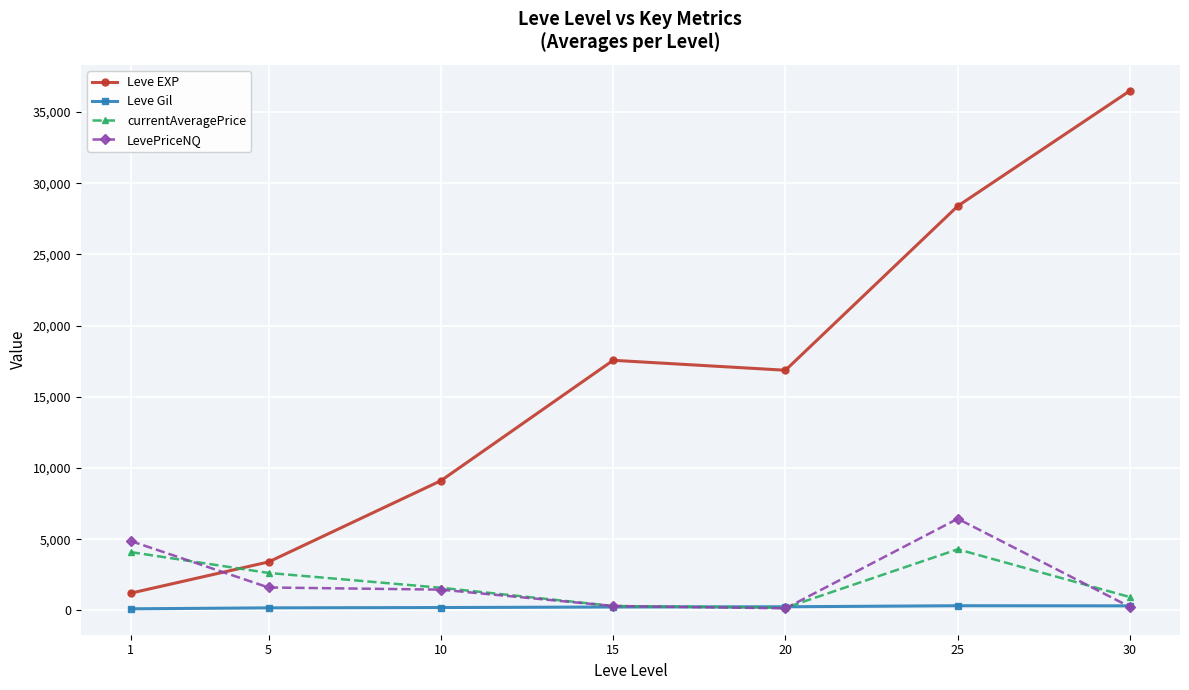

What is the minimum value for LevePriceNQ?

144.3